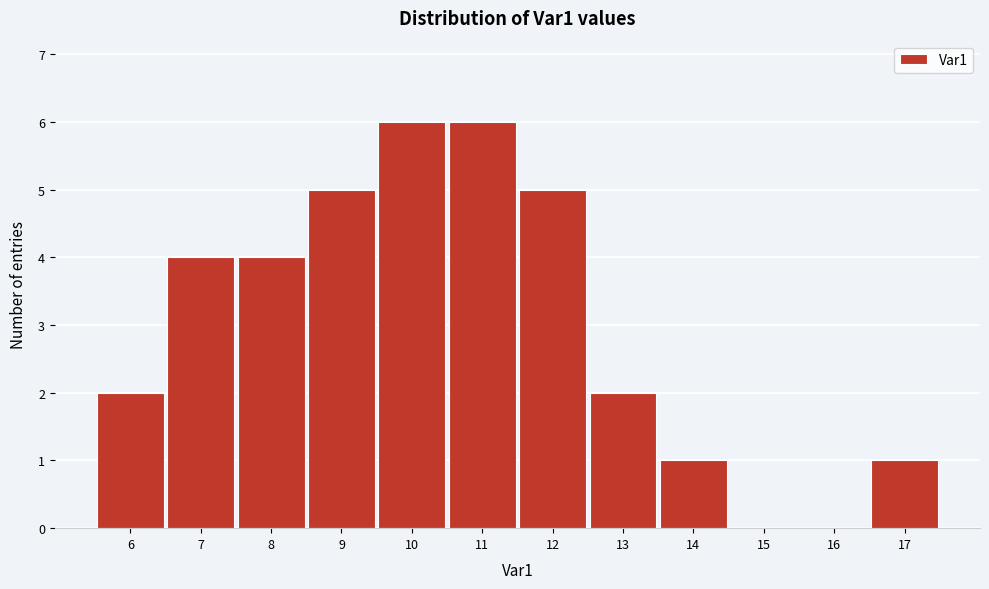

How tall is the bar that spans 5.5 to 6.5 on the x-axis? The values are not printed on the chart, so give them approximately, as read against the axis.

2